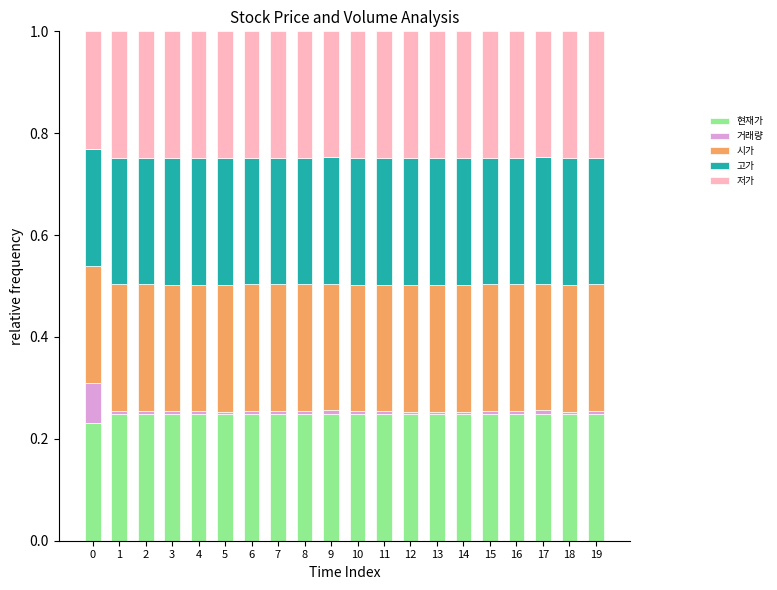

What are all the series names shown in the legend?

현재가, 거래량, 시가, 고가, 저가